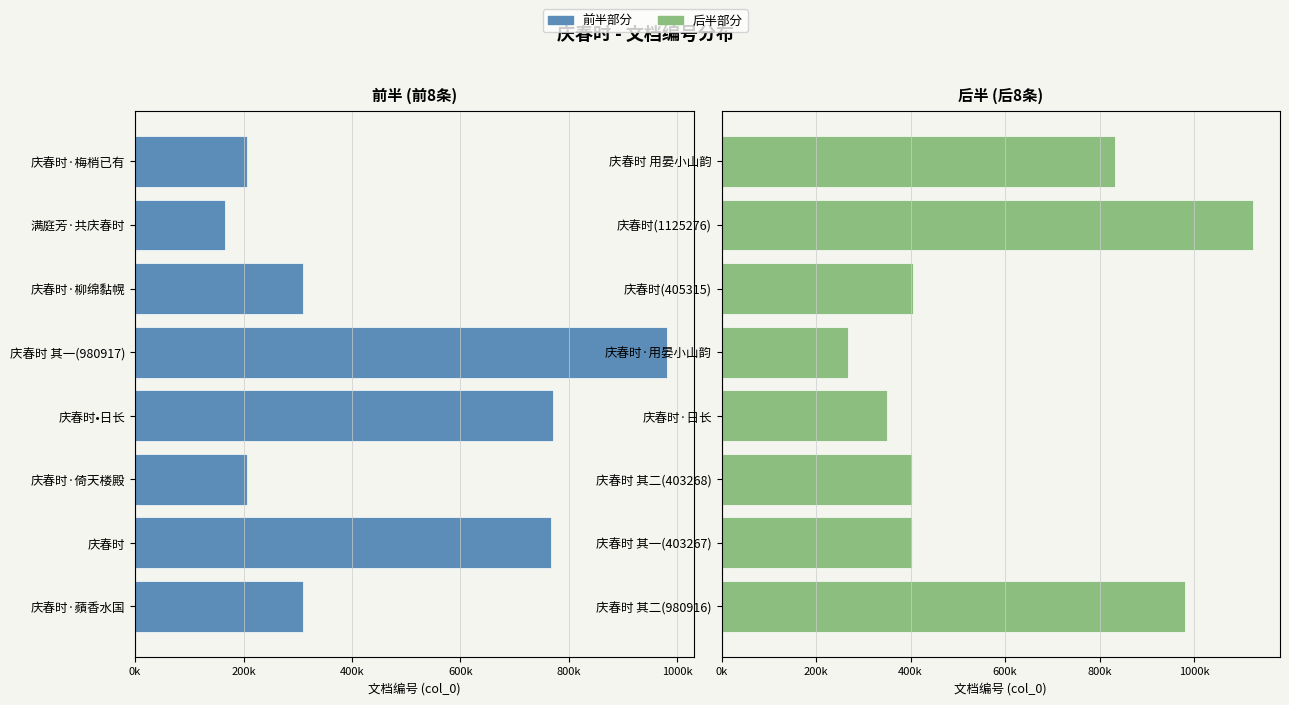

How many bars are there in total?

16